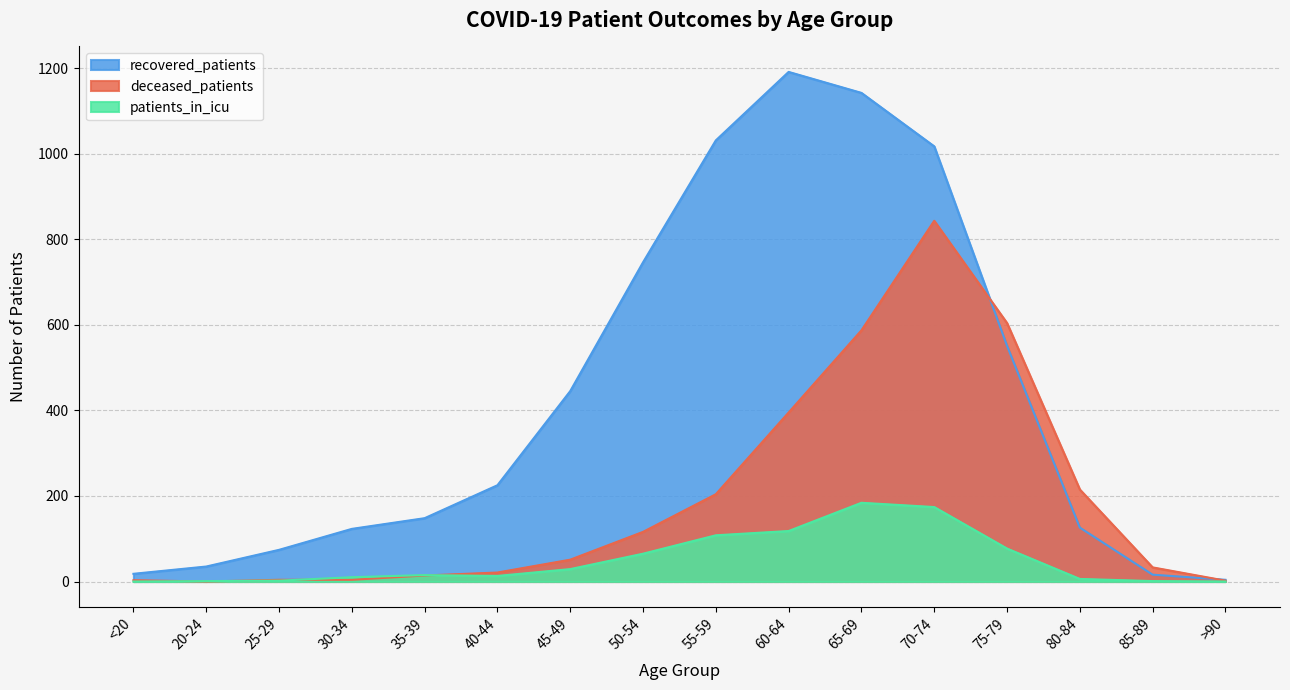

Which series has the largest total across all categories?

recovered_patients